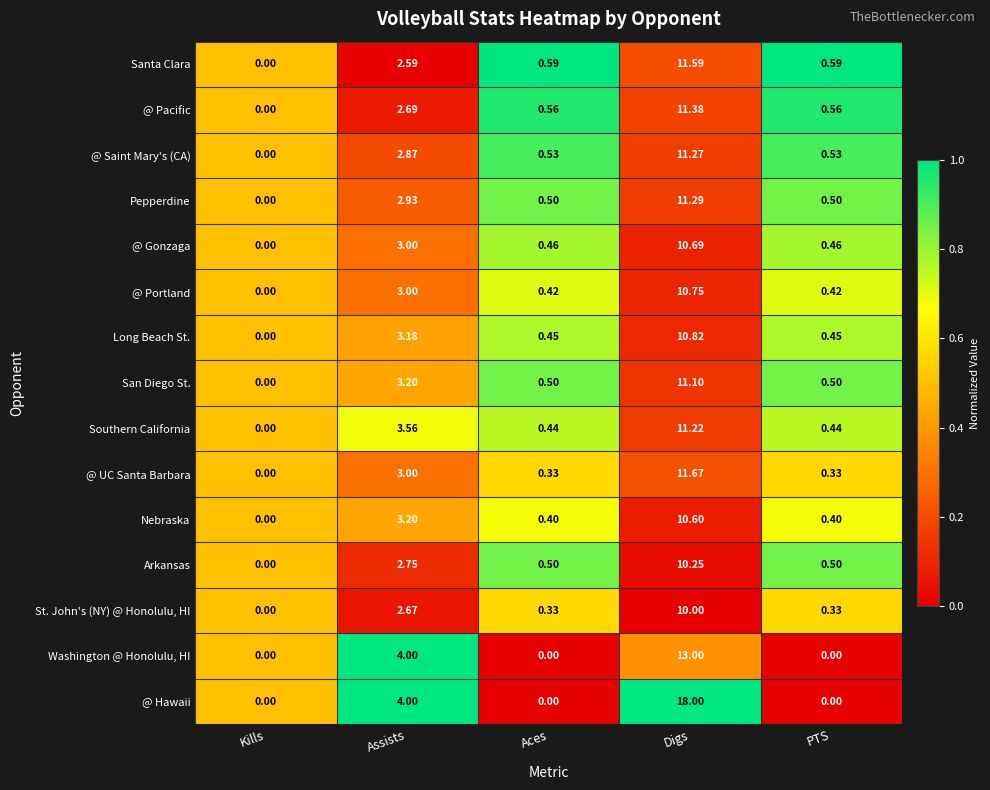

Which category has the lowest value in the St. John's (NY) @ Honolulu, HI series?

Kills